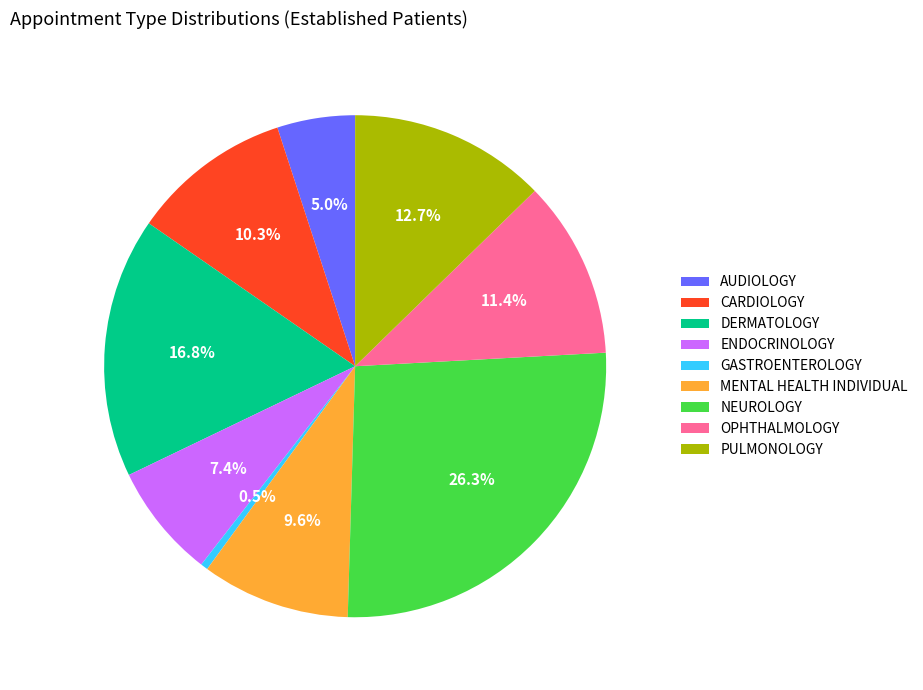

Approximately how many times larger is the value at DERMATOLOGY compared to NEUROLOGY?

0.6